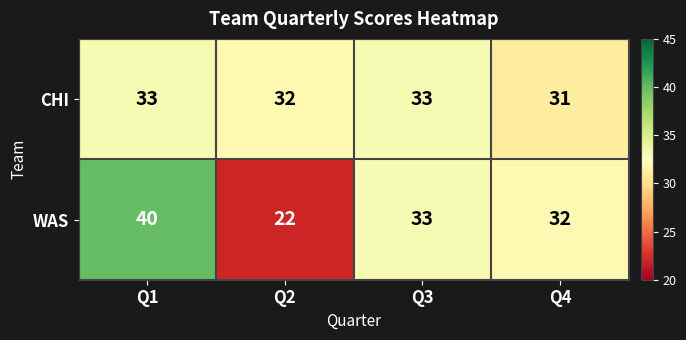

Rank the series by their maximum value, from lowest to highest.

CHI, WAS